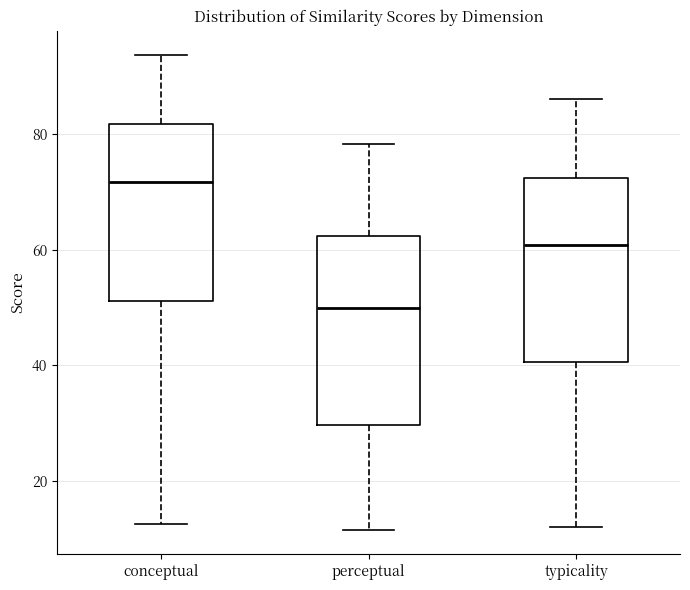

Reading left to right, transcribe this box plot: for each box, give where its median line is, the range the box spans, and where its two whiskers end, as read against the y-axis. The values are not printed on the chart, so give them approximately, as read against the axis.

conceptual: median 72, box 52 to 82, whiskers 12 to 94
perceptual: median 50, box 30 to 62, whiskers 12 to 78
typicality: median 60, box 40 to 72, whiskers 12 to 86